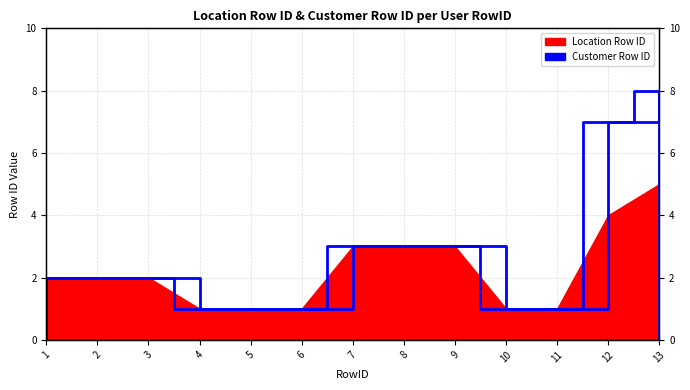

What is the difference between the maximum and minimum values?

7